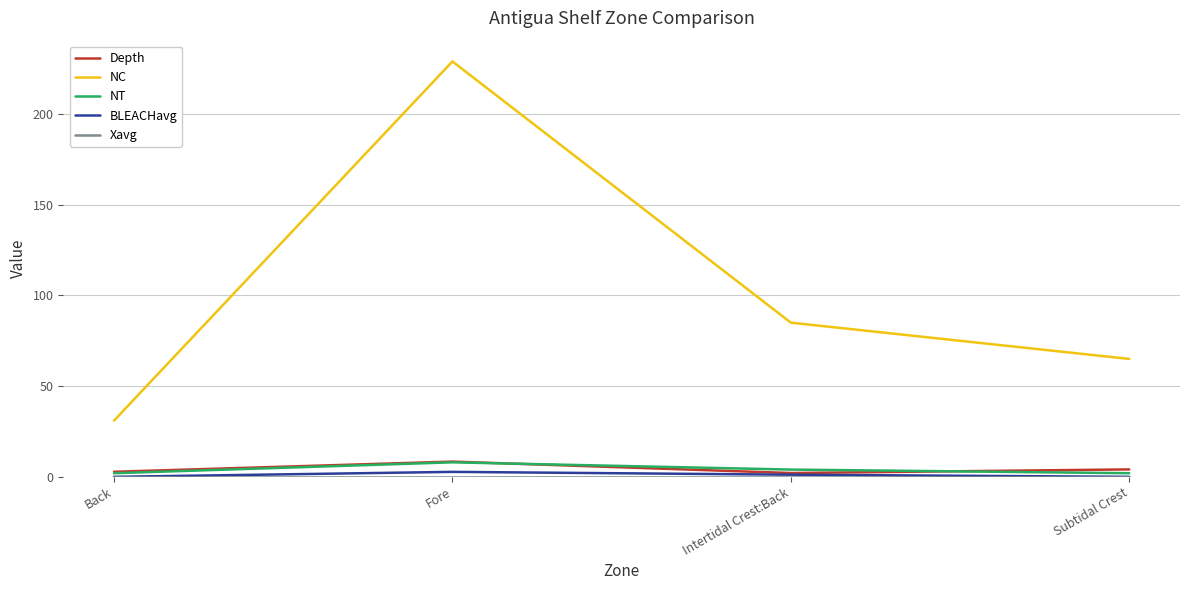

The Depth series shows 4.1 at Subtidal Crest. True or false?

True